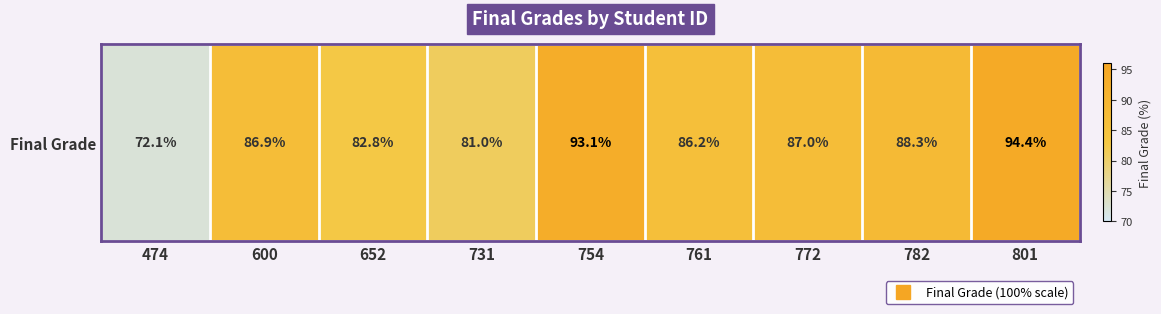

What is the sum of the values at 474 and 761?

158.4